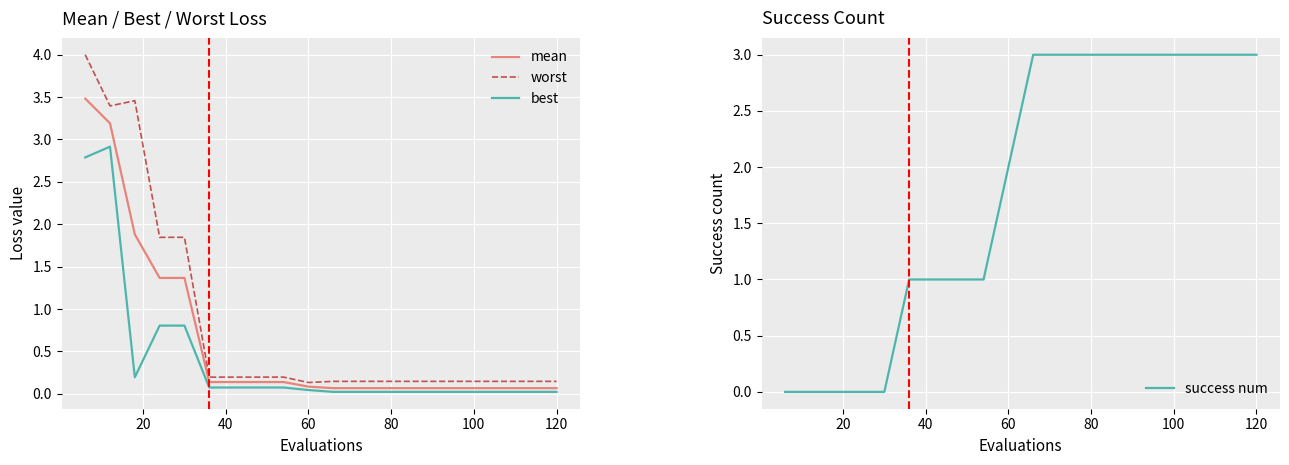

True or false: best and worst cross at least once.

False